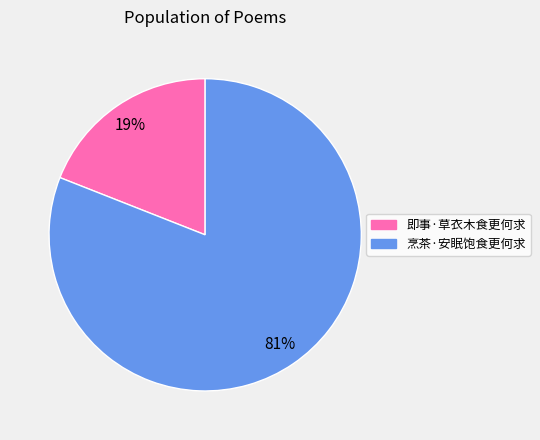

How many segments does this pie chart have?

2